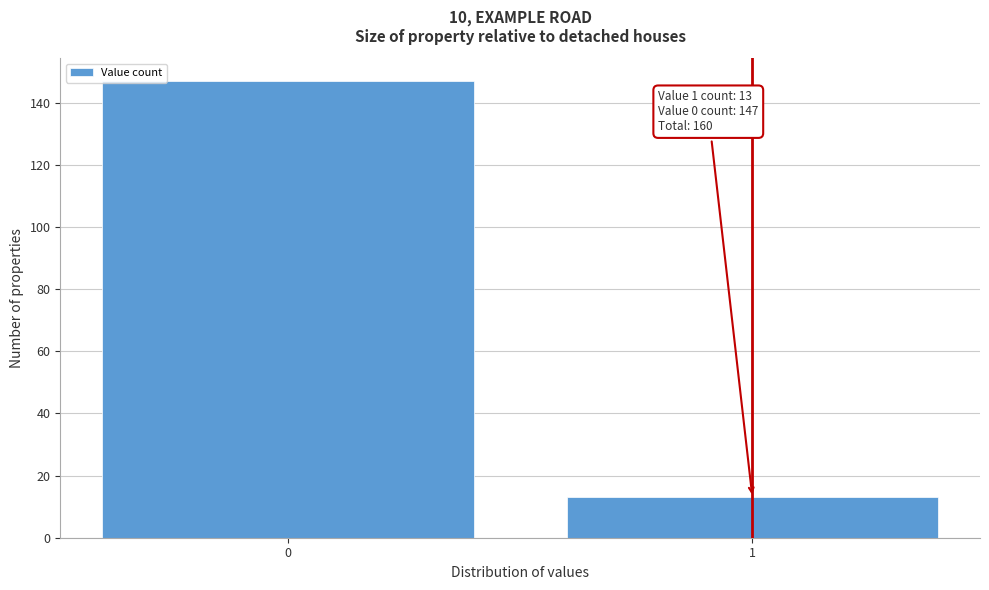

Reading right to left, list all the values displayed in this chart.

13	147